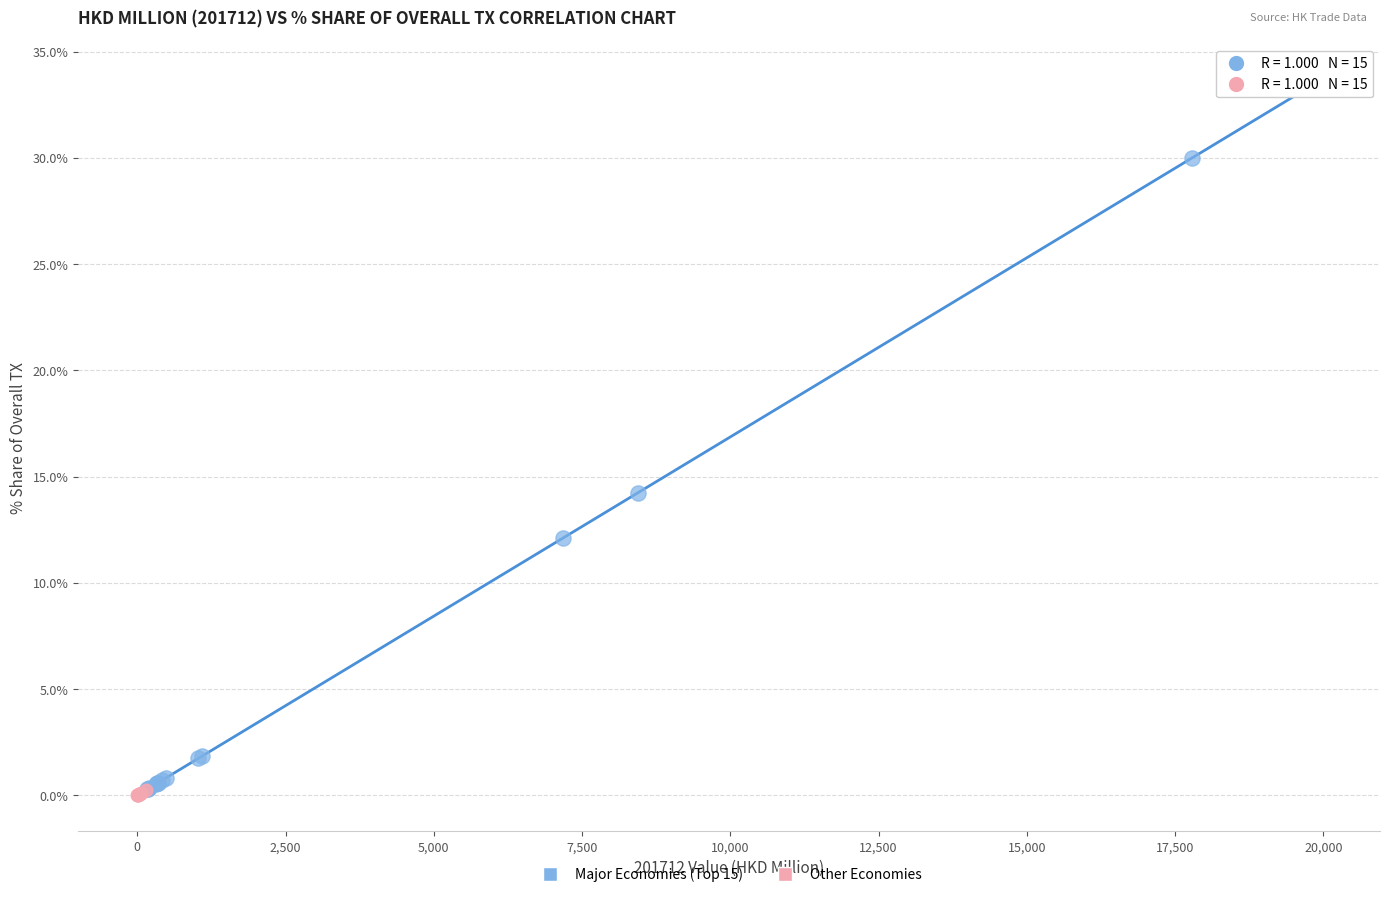

Which series has the widest spread of Y values?

Major Economies (Top 15)